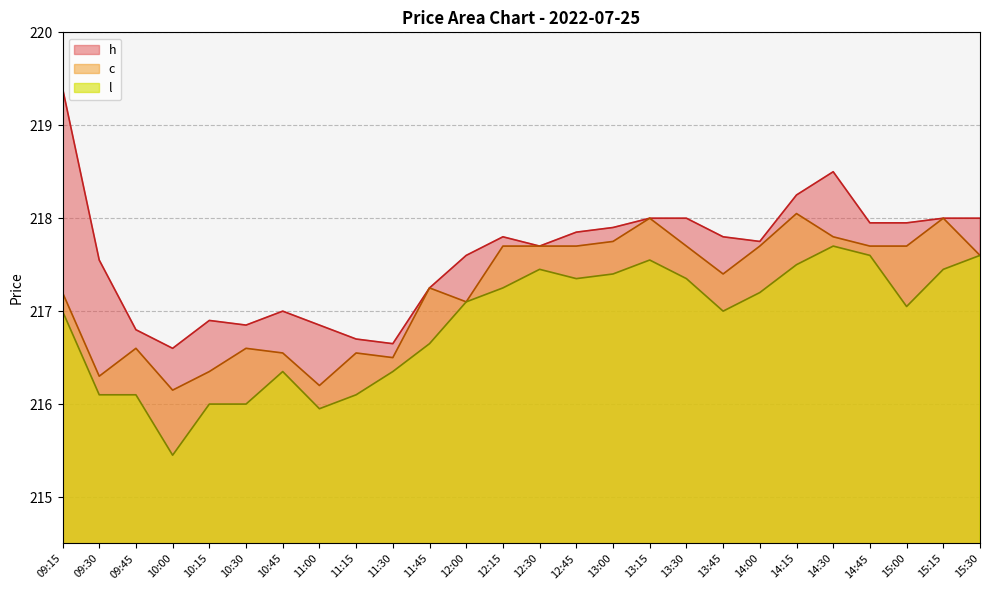

What position from the right is 13:15?

10